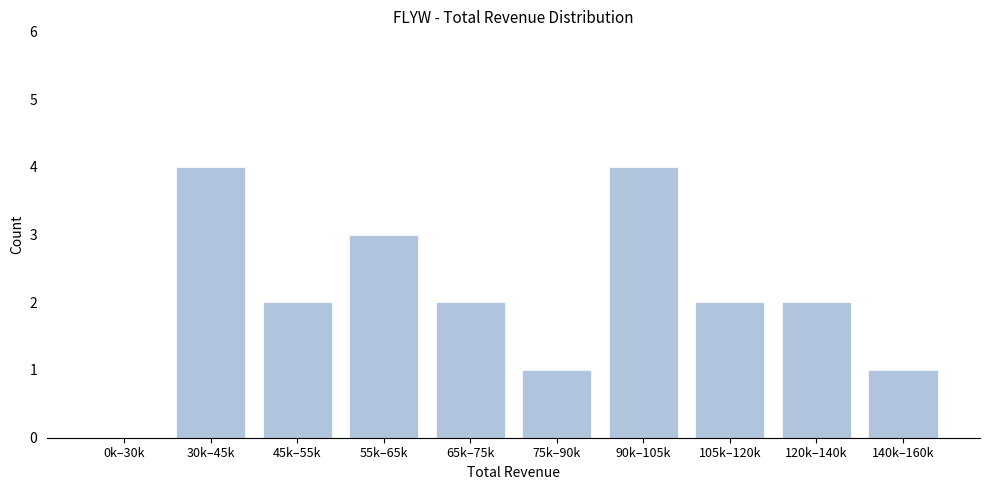

Reading right to left, list all the values displayed in this chart.

140k–160k=1	120k–140k=2	105k–120k=2	90k–105k=4	75k–90k=1	65k–75k=2	55k–65k=3	45k–55k=2	30k–45k=4	0k–30k=0